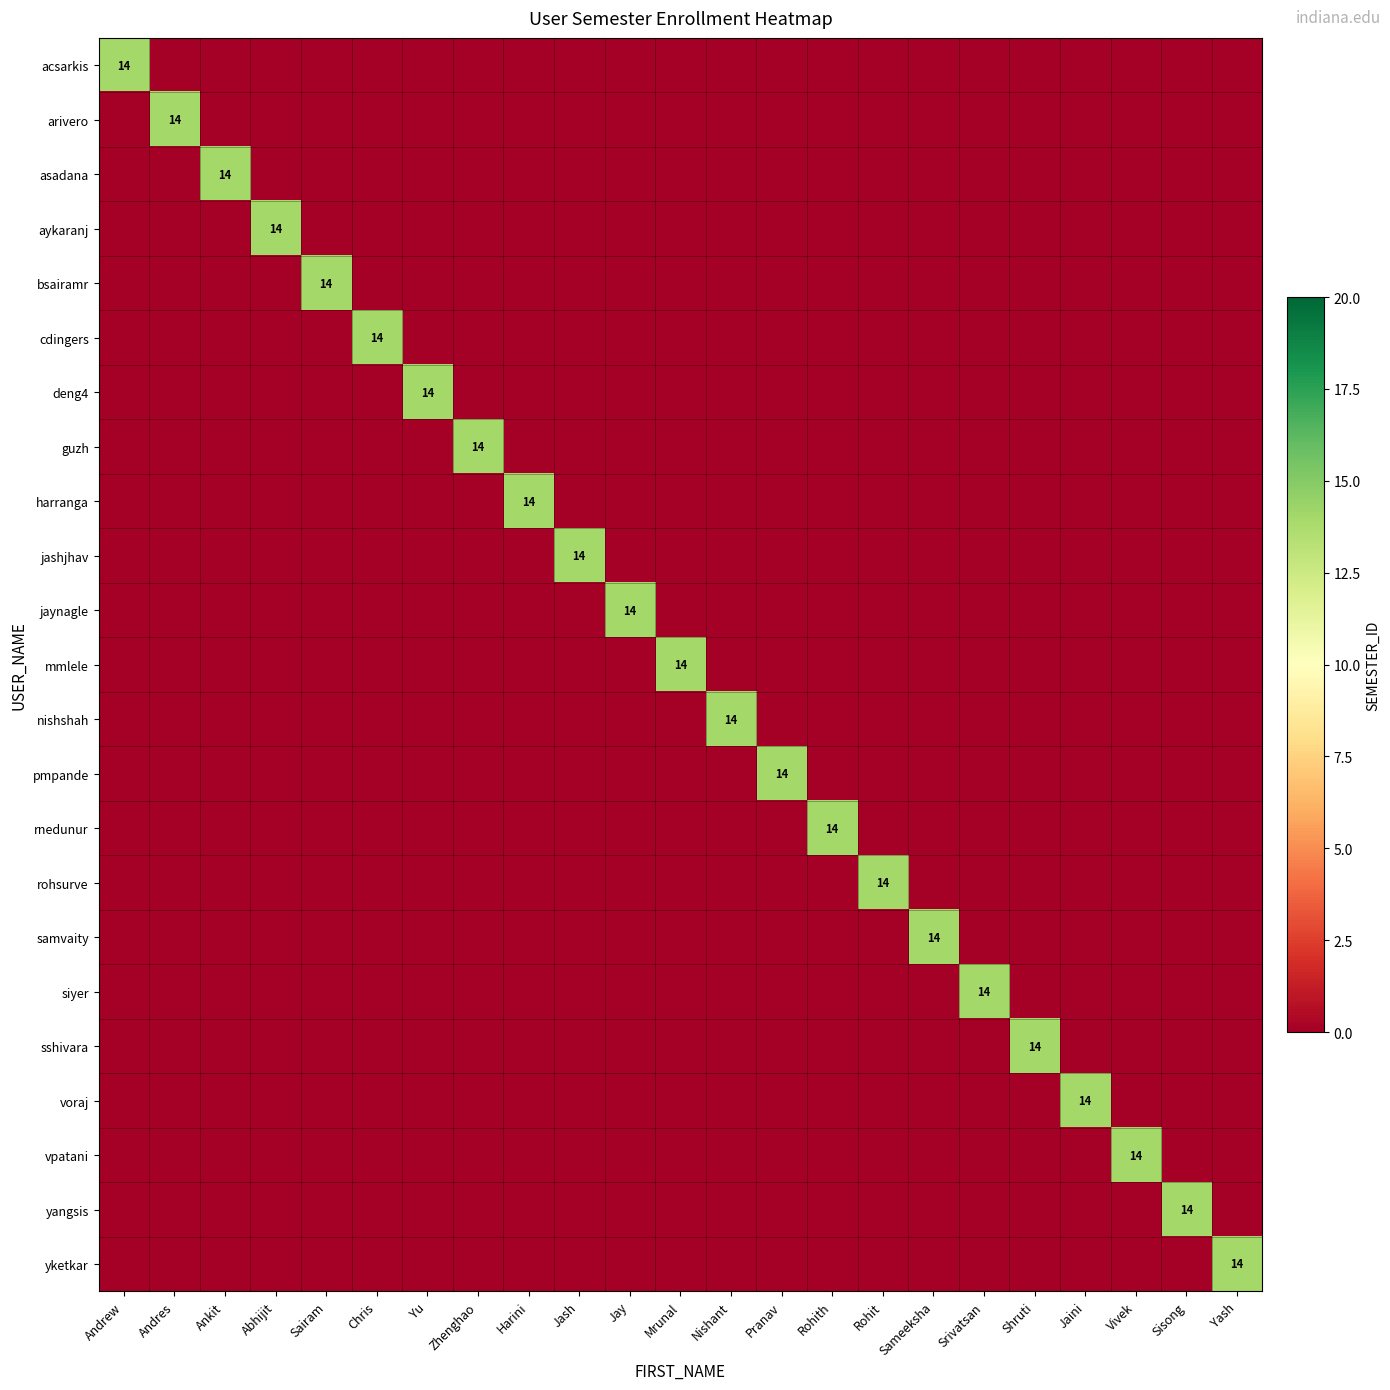

The value of pmpande at Pranav is 22. True or false?

False